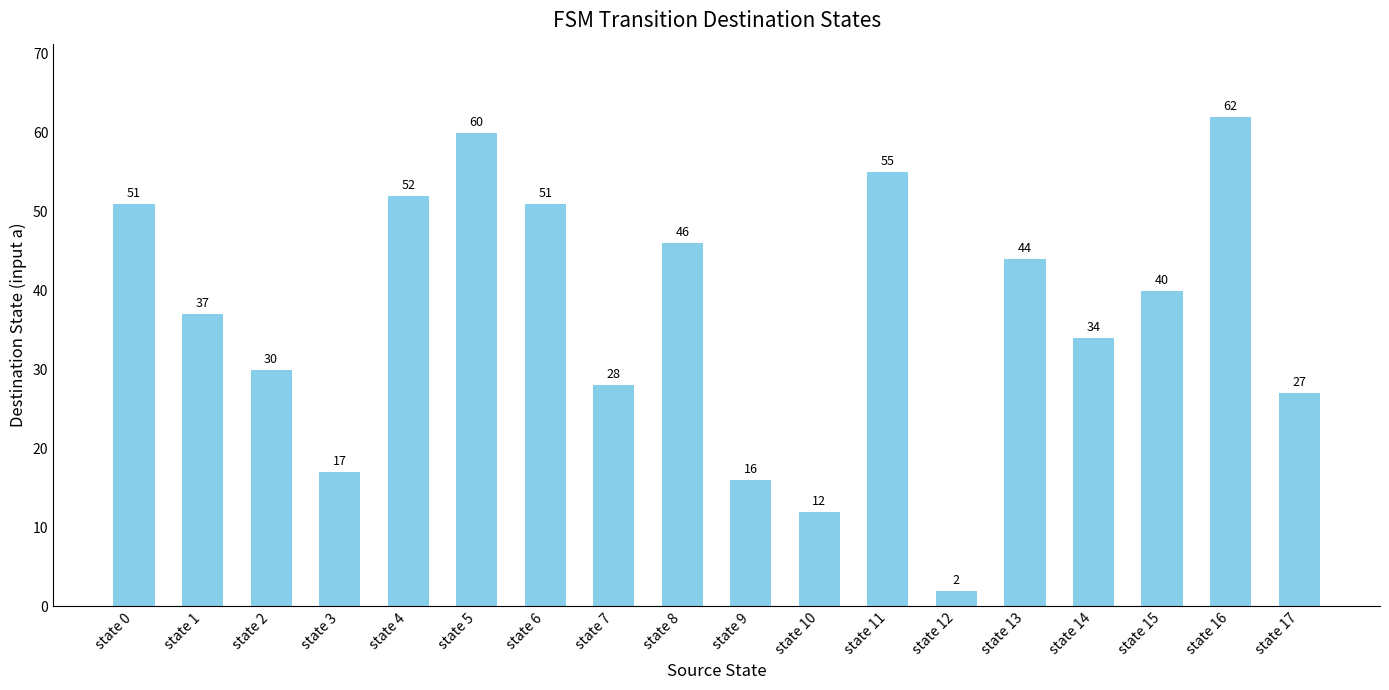

Count the number of data series in this chart.

1